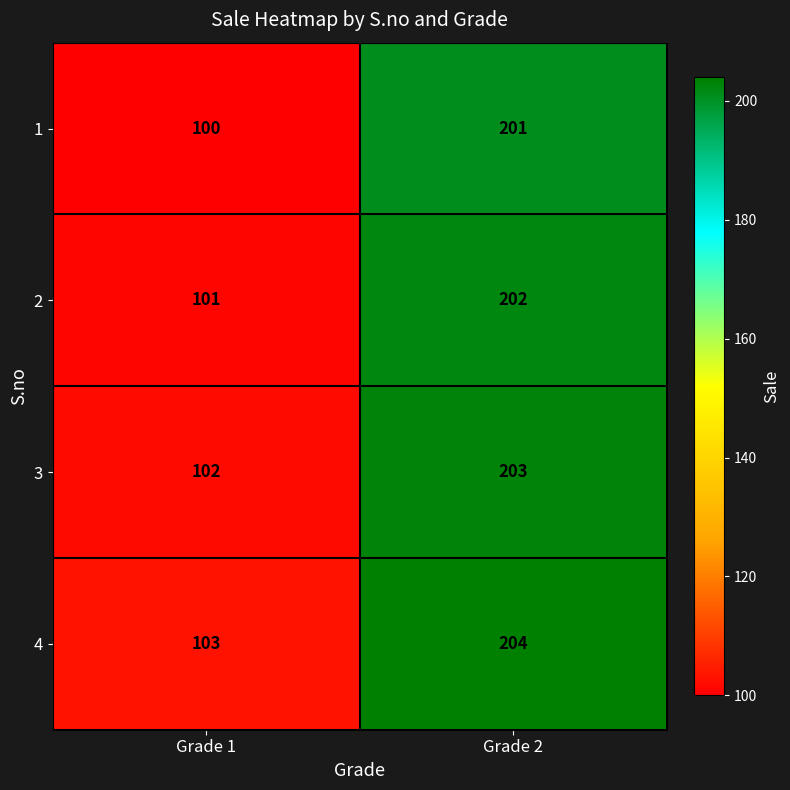

Reading left to right, list all the values displayed in this chart.

1: 100	201
2: 101	202
3: 102	203
4: 103	204